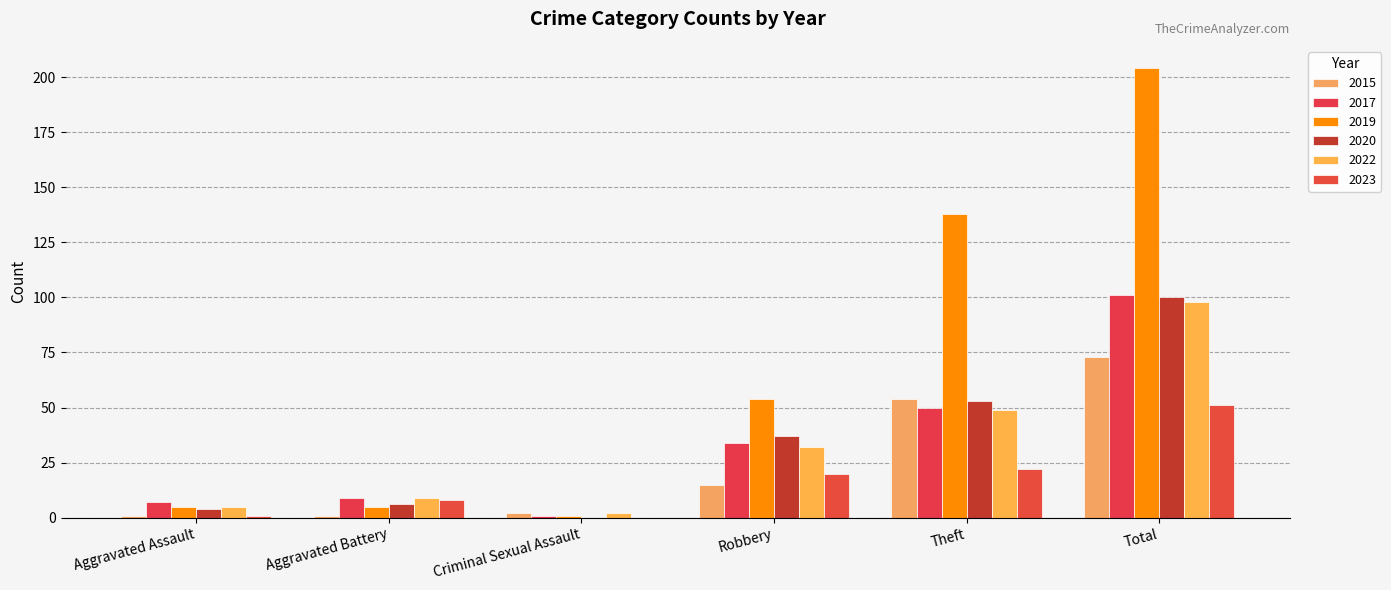

Which category has the lowest value in the 2020 series?

Criminal Sexual Assault